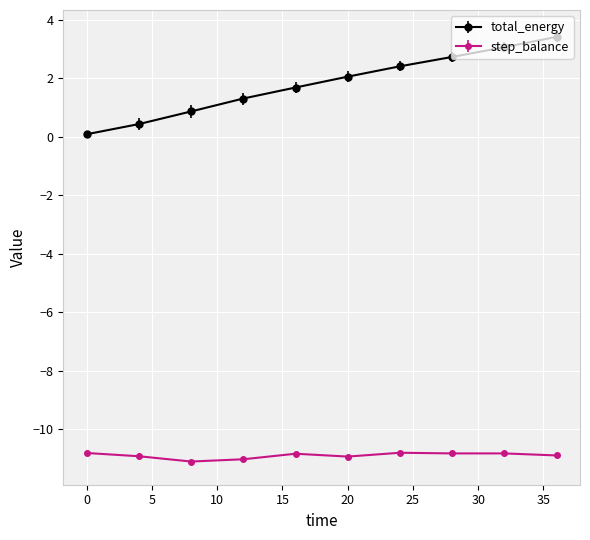

What is the difference between the maximum and second lowest values in the total_energy series?

3.0